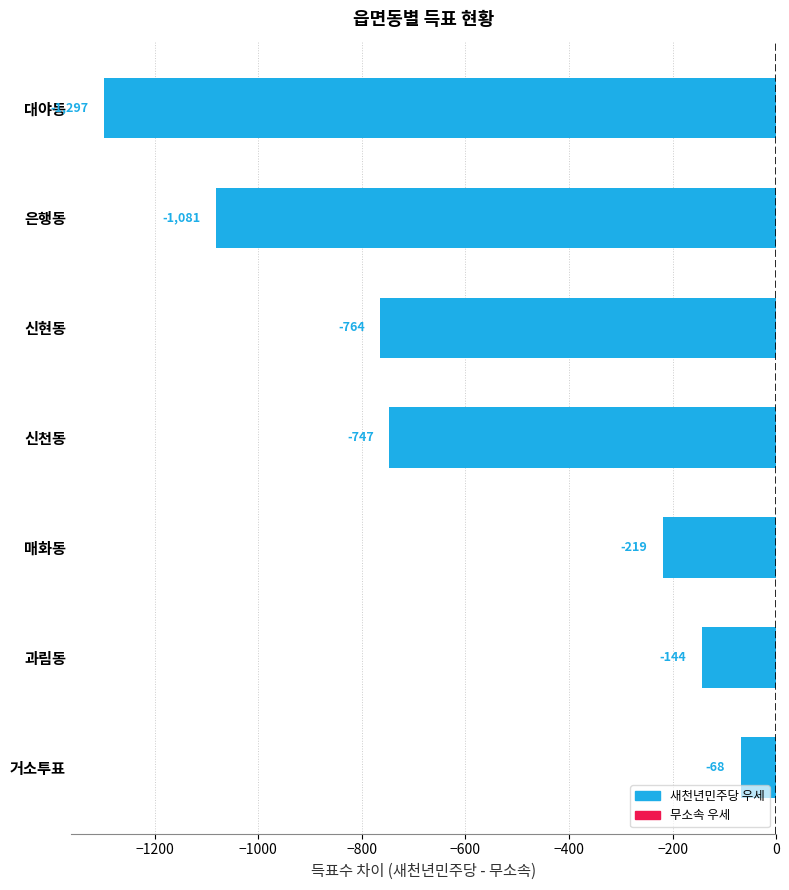

Count the number of categories in the chart.

7